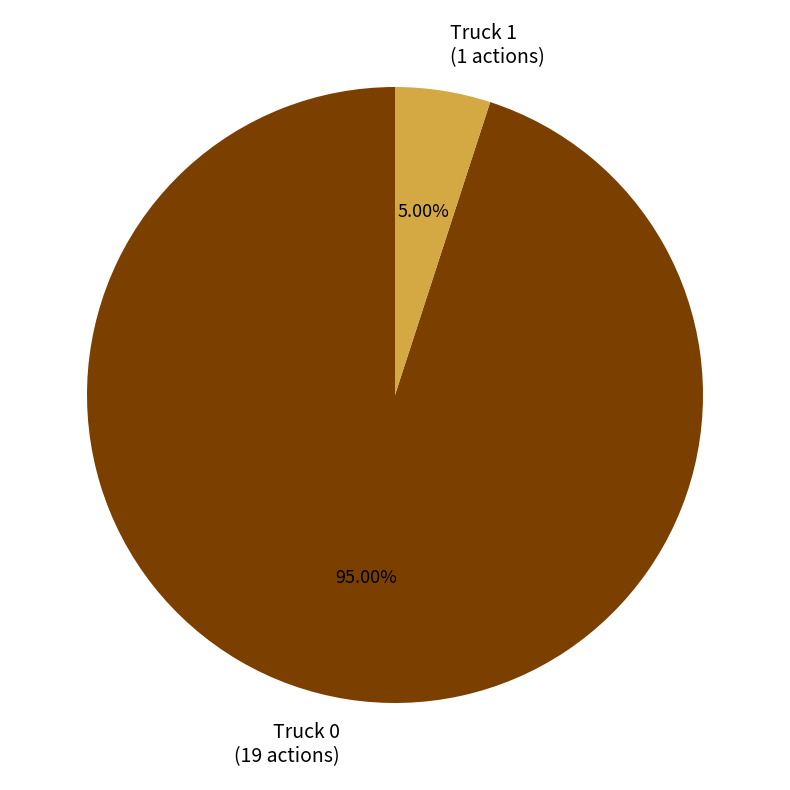

The Truck 0 slice represents 95% of the pie. True or false?

True